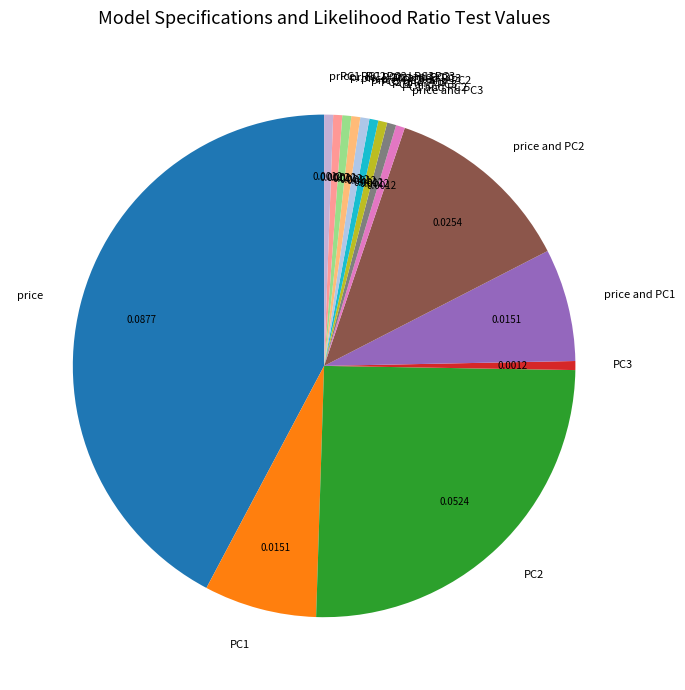

Does any single category account for the majority?

No